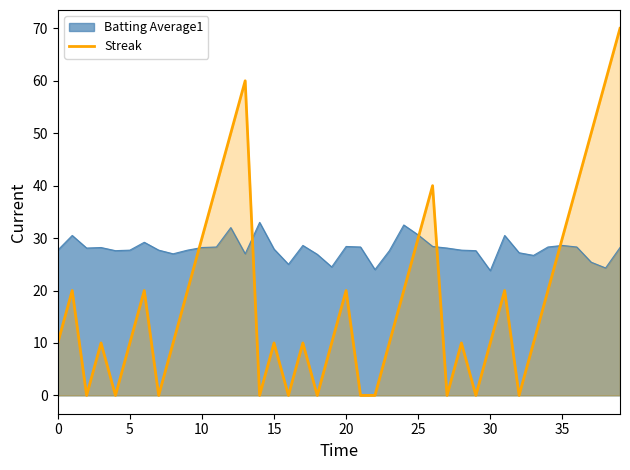

Is it true that Batting Average1 equals 27.9 at 15?

True